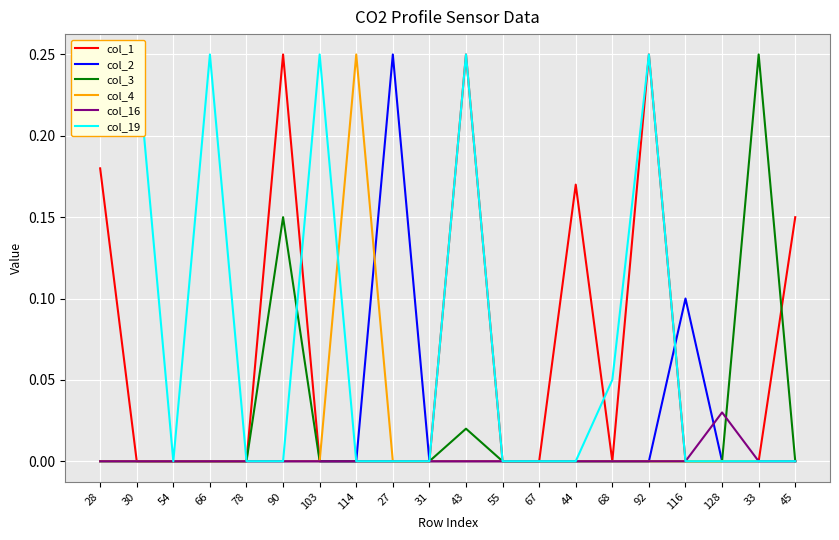

The value of col_1 at 33 is 0.0. True or false?

True